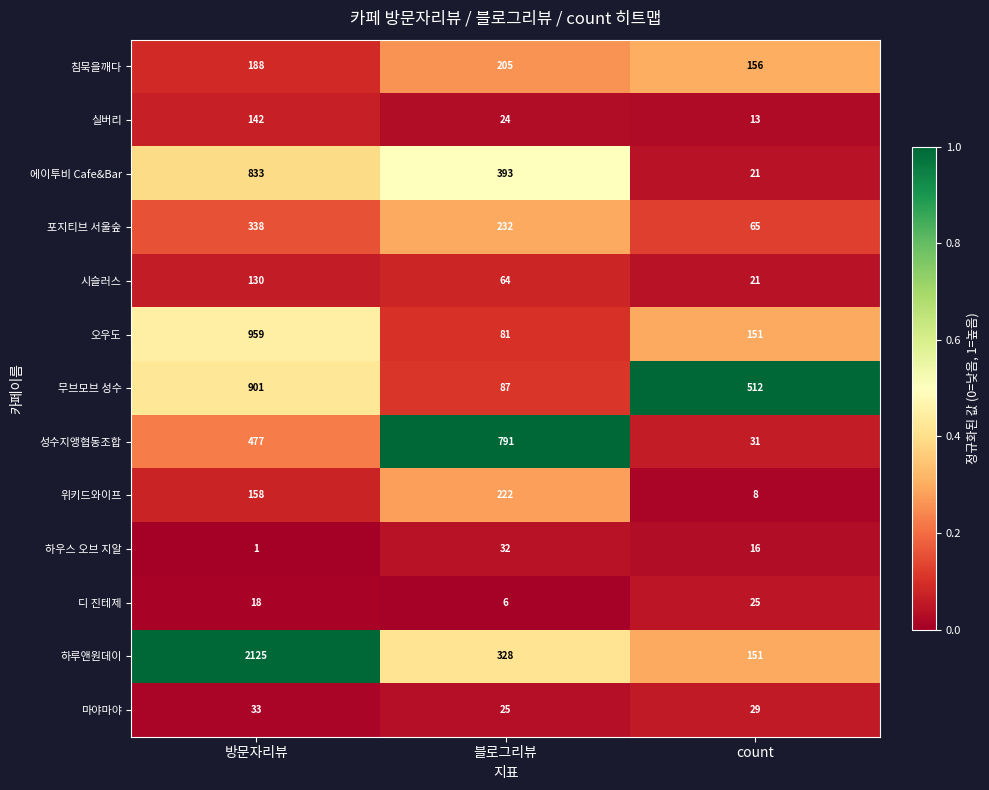

What is the difference between the maximum and minimum values in the 무브모브 성수 series?

814